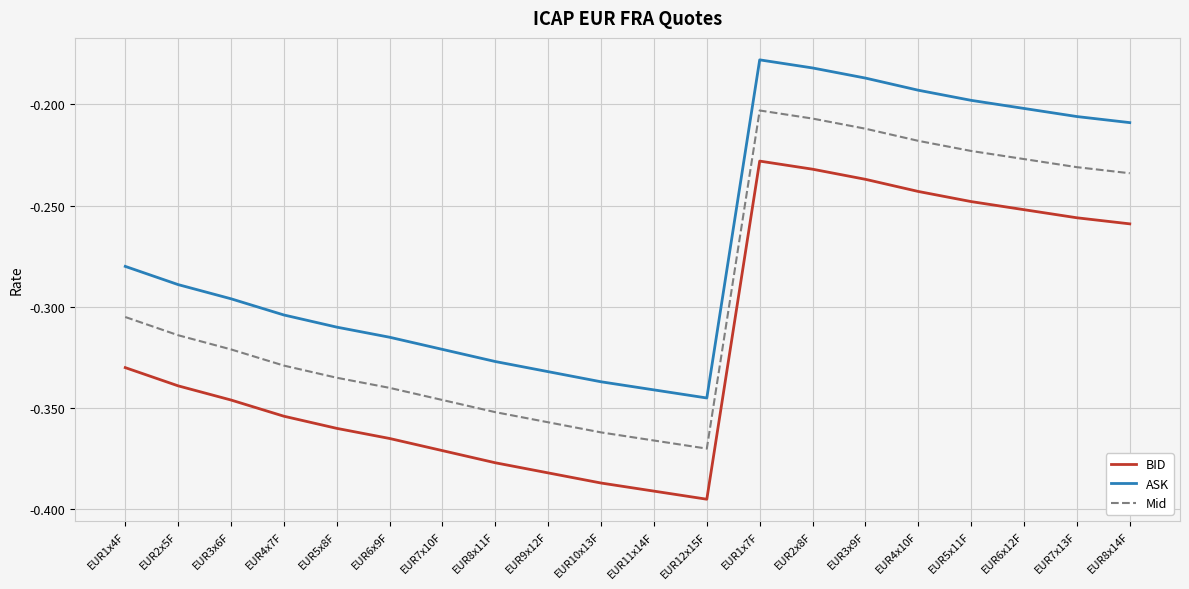

List the series in order of their overall mean, highest first.

ASK, Mid, BID